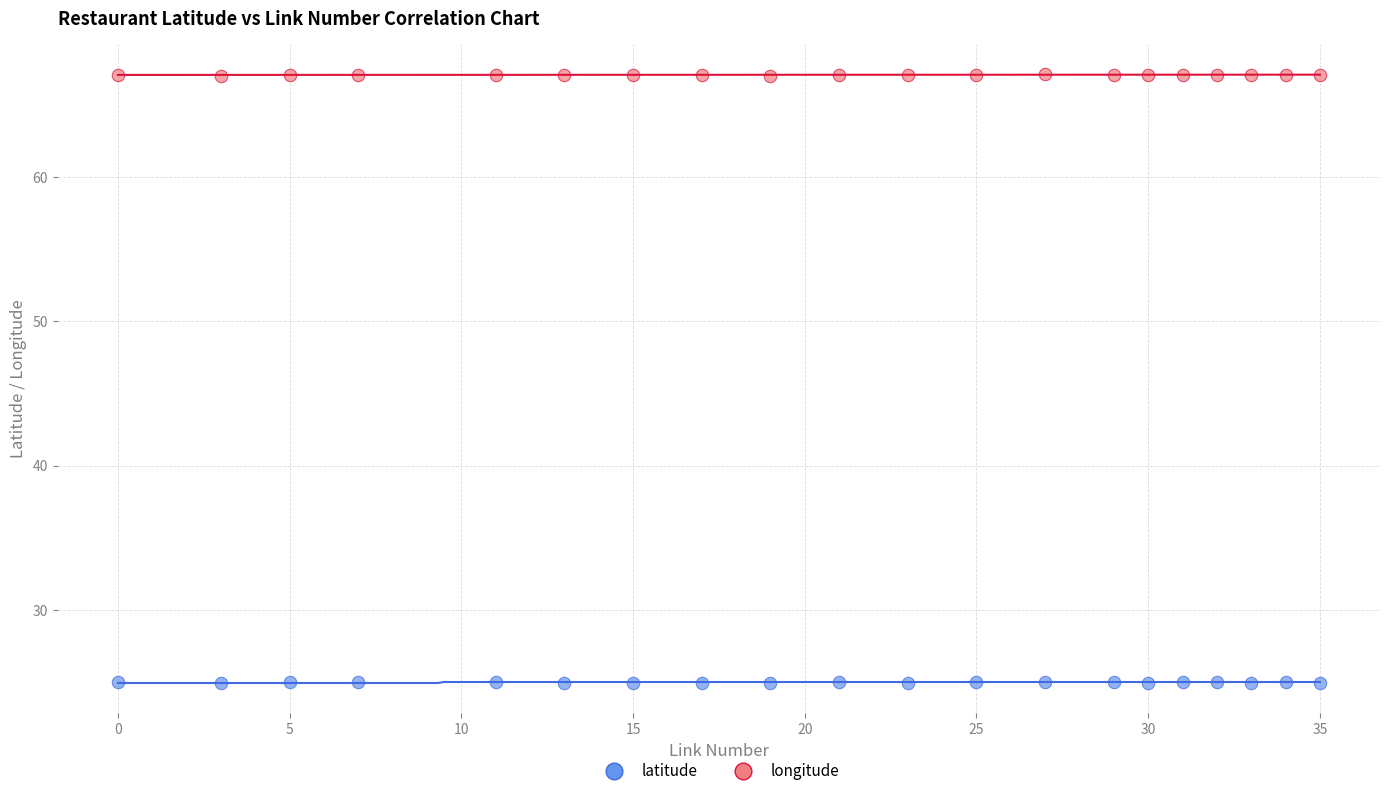

Which series reaches the minimum Y coordinate?

latitude